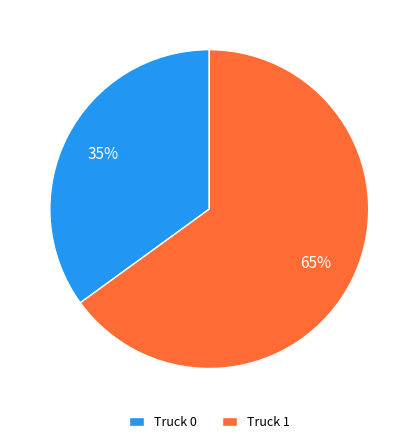

To the nearest percent, what portion does Truck 0 represent?

35%